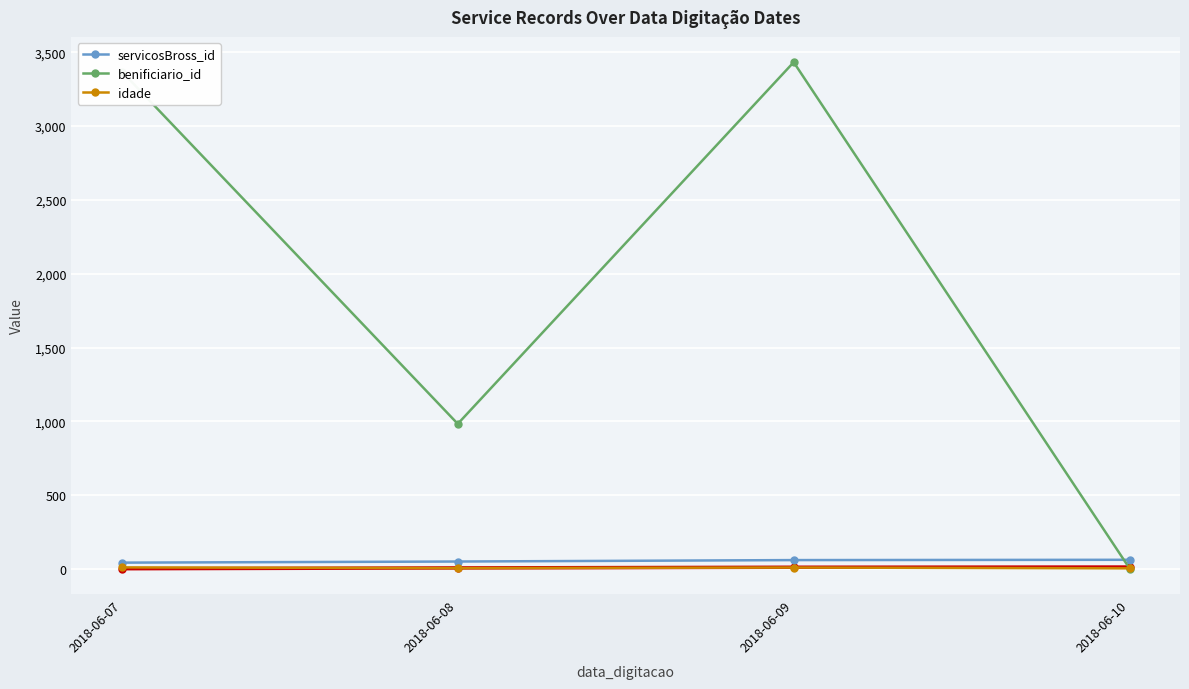

Which series has the largest total across all categories?

benificiario_id